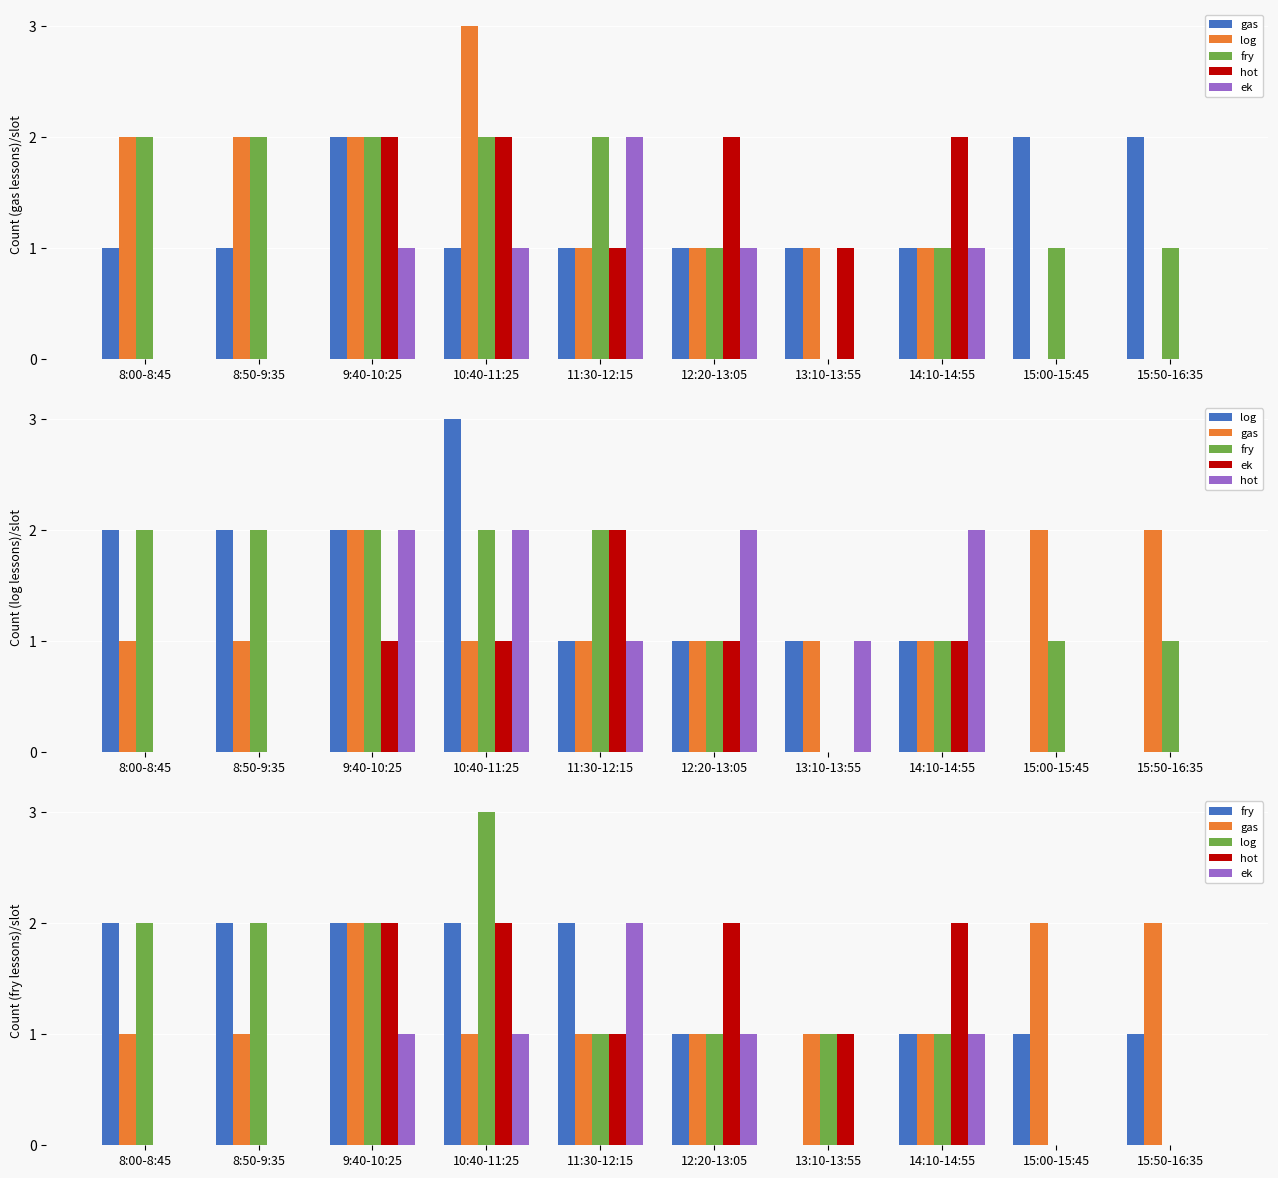

Rank the series by their maximum value, from lowest to highest.

gas, fry, hot, ek, log